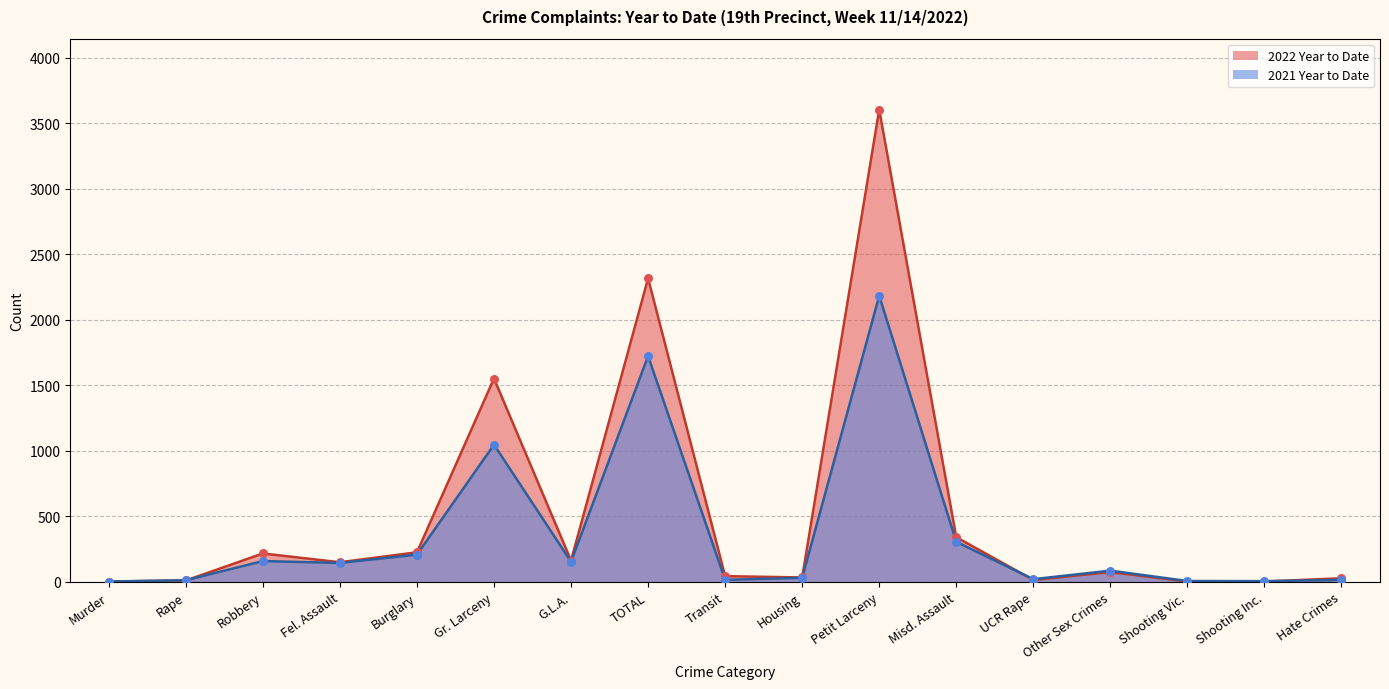

Which series reaches the maximum Y coordinate?

2022 Year to Date